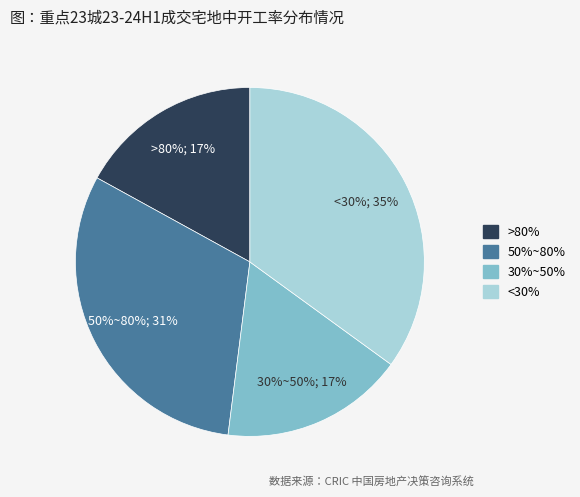

True or false: 30%~50% accounts for 17% of the total.

True